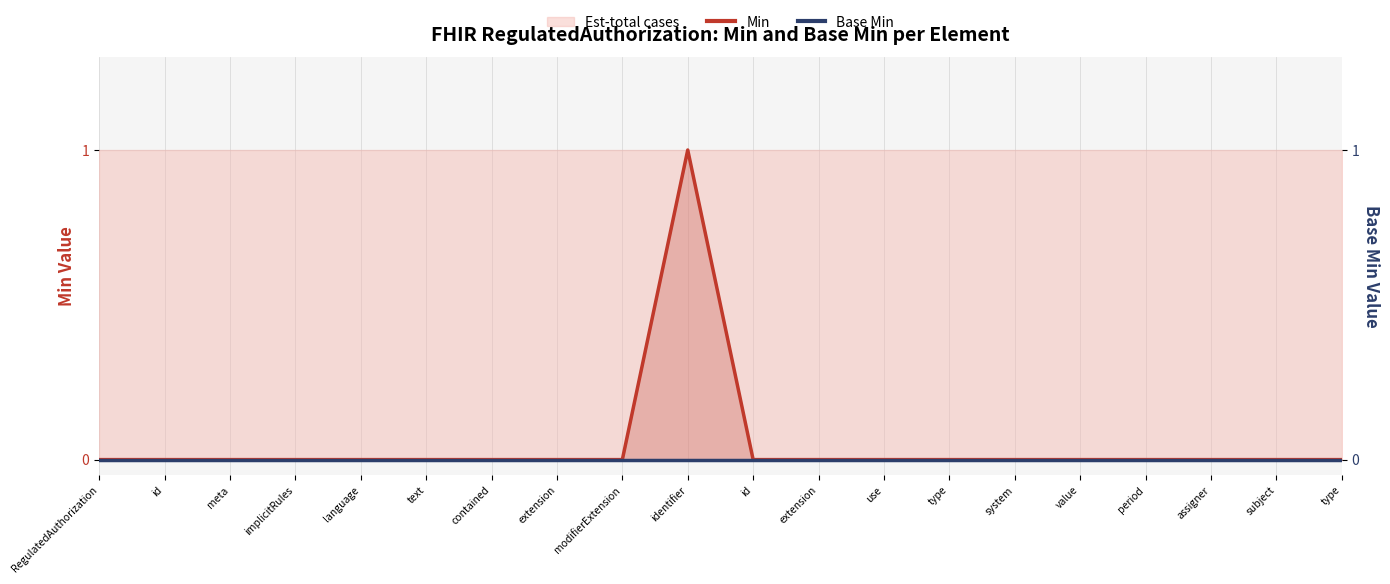

Which category has the highest value across all series?

identifier